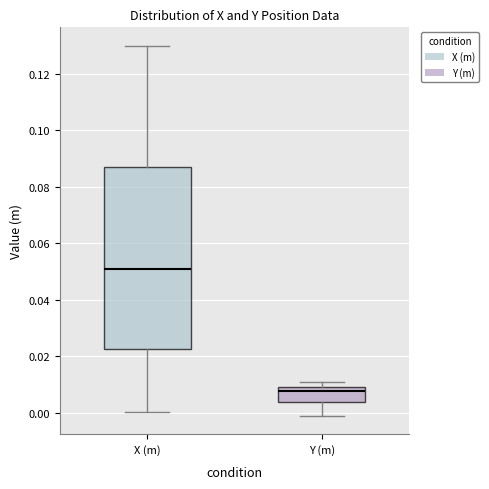

Which box is the tallest, from its lower edge to its upper edge?

X (m)